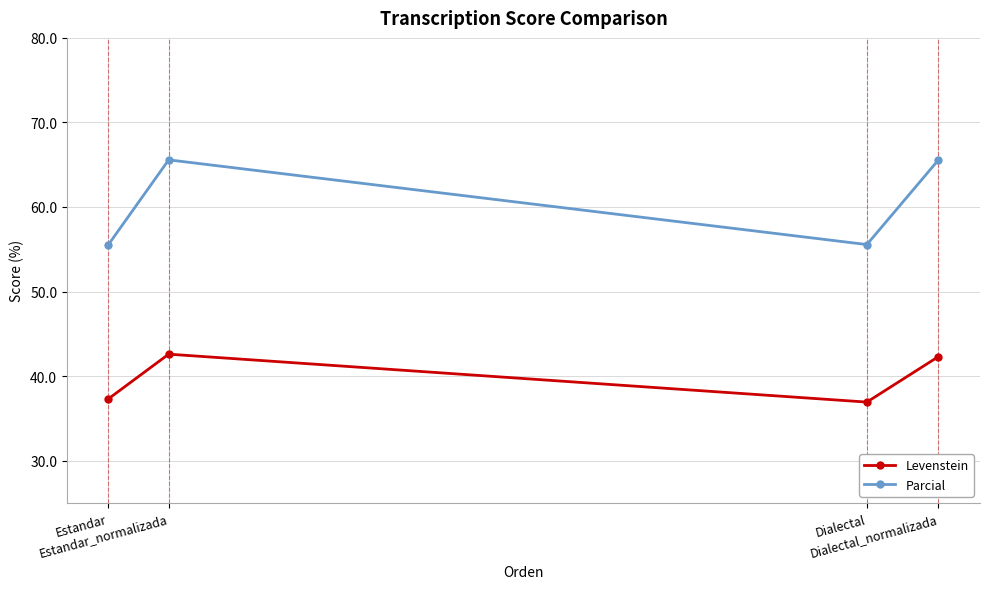

What is the lowest value of the Levenstein series?

36.9